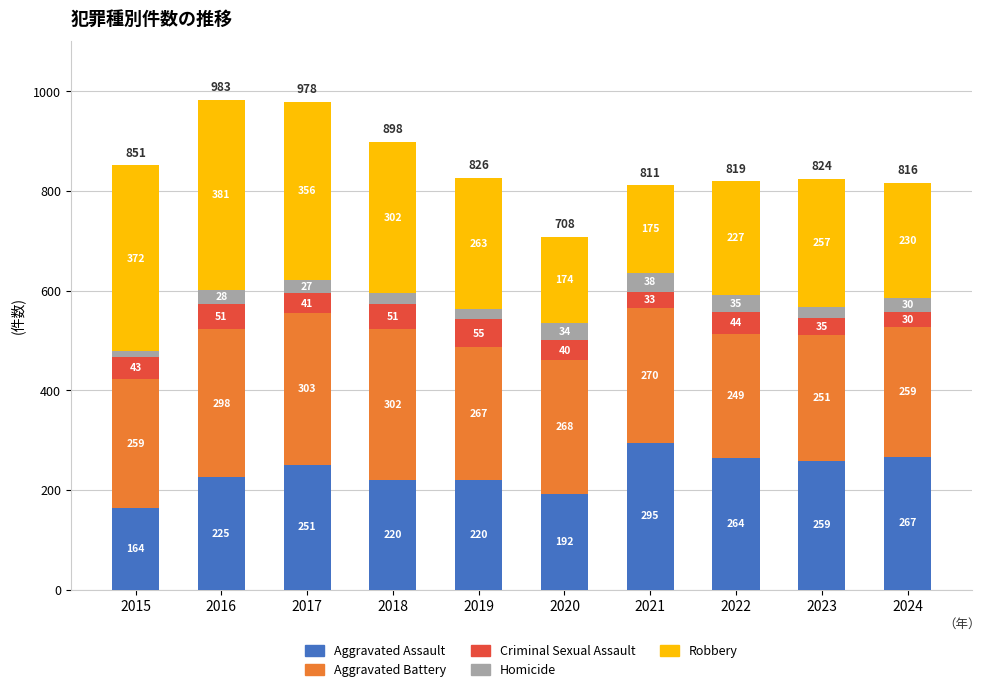

At which label does Aggravated Assault reach its minimum?

2015